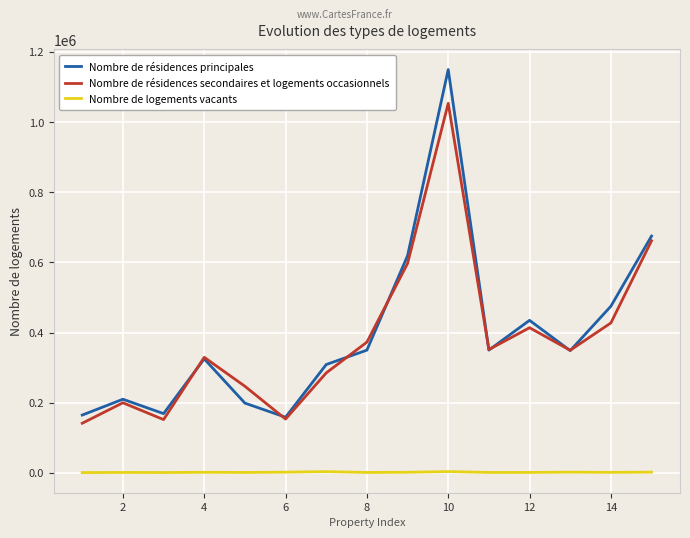

List the series in order of their peak value, highest first.

Nombre de résidences principales, Nombre de résidences secondaires et logements occasionnels, Nombre de logements vacants